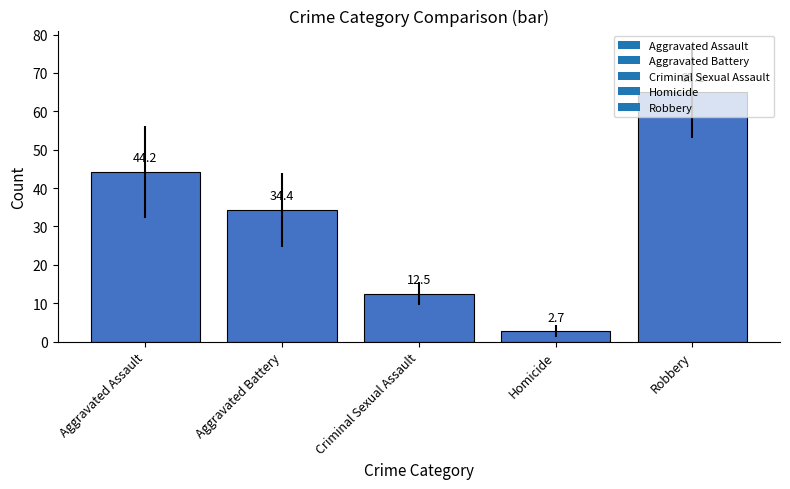

How many bars are there in total?

5